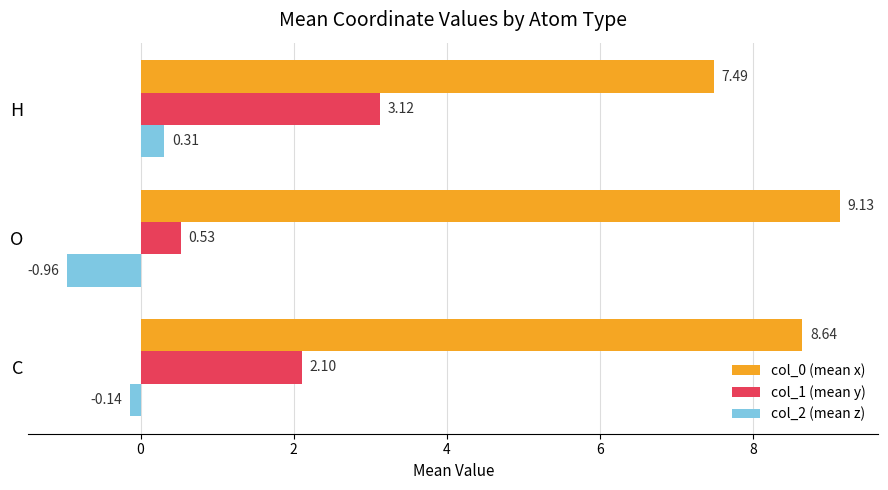

At which label does col_0 (mean x) reach its peak?

O